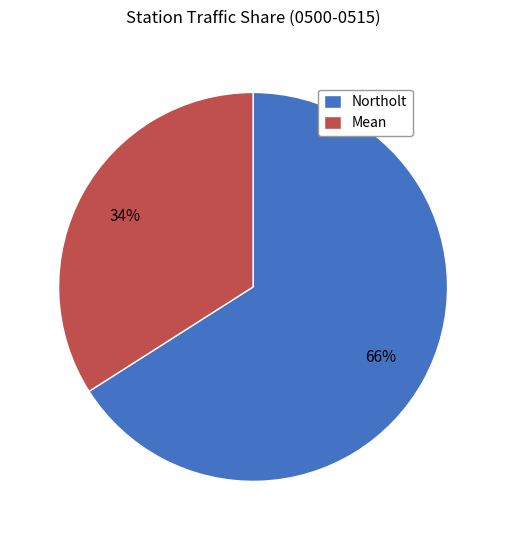

What is the smallest slice in the pie chart?

Mean